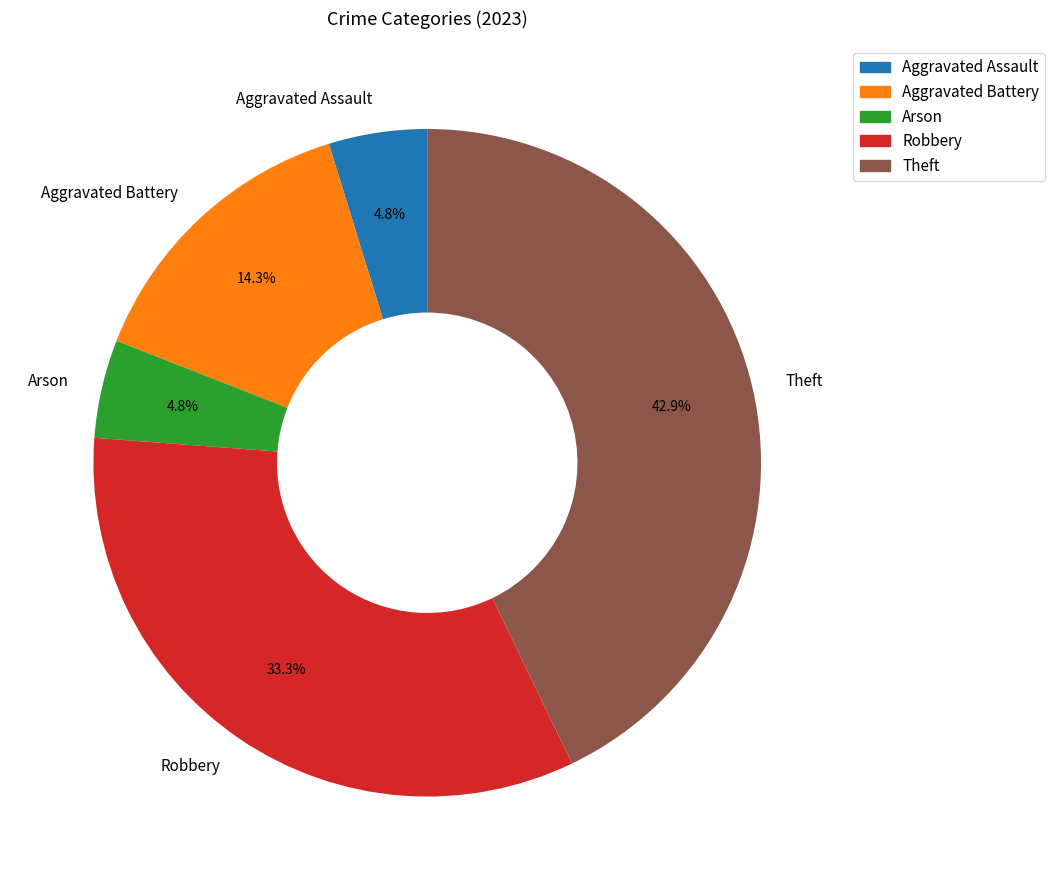

To the nearest percent, what is the combined percentage of Robbery and Theft?

76%